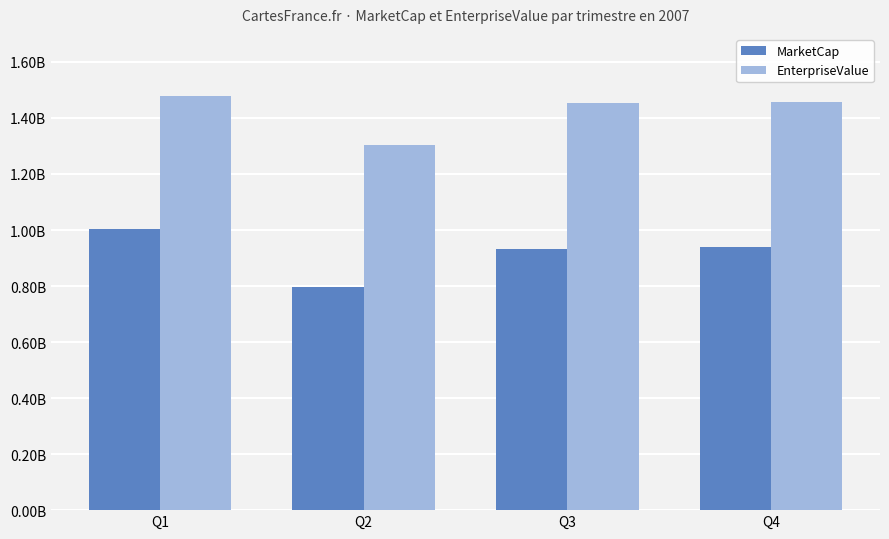

Rank the series at Q3 from lowest to highest value.

MarketCap, EnterpriseValue